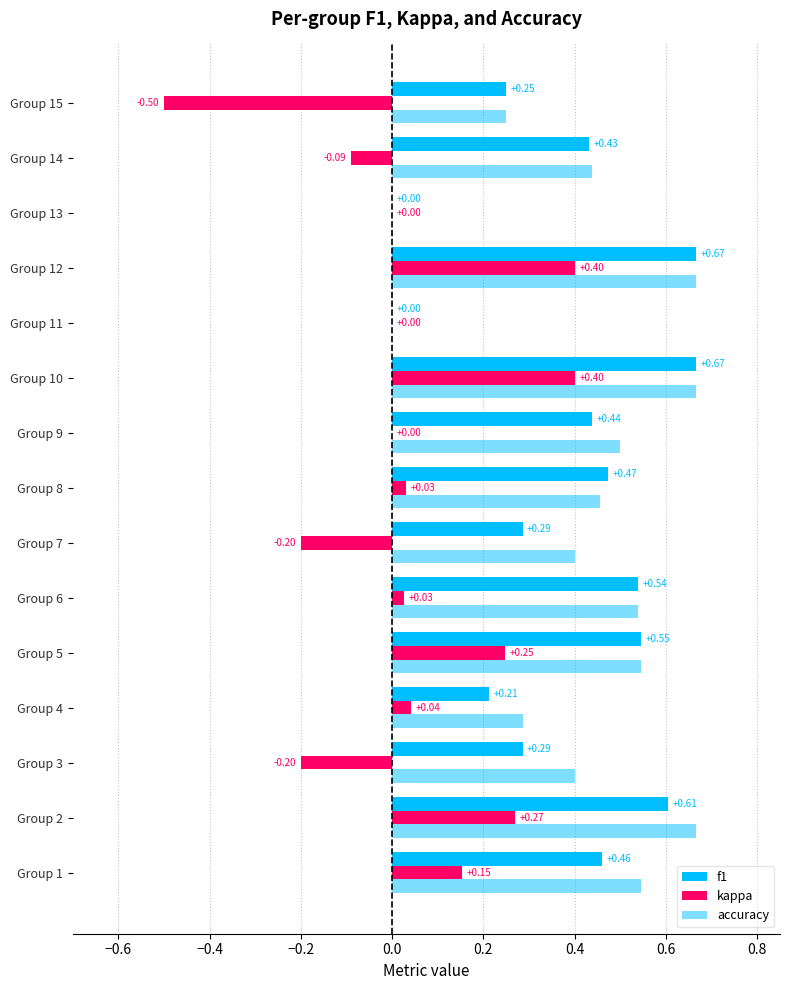

How many series are shown in this chart?

3